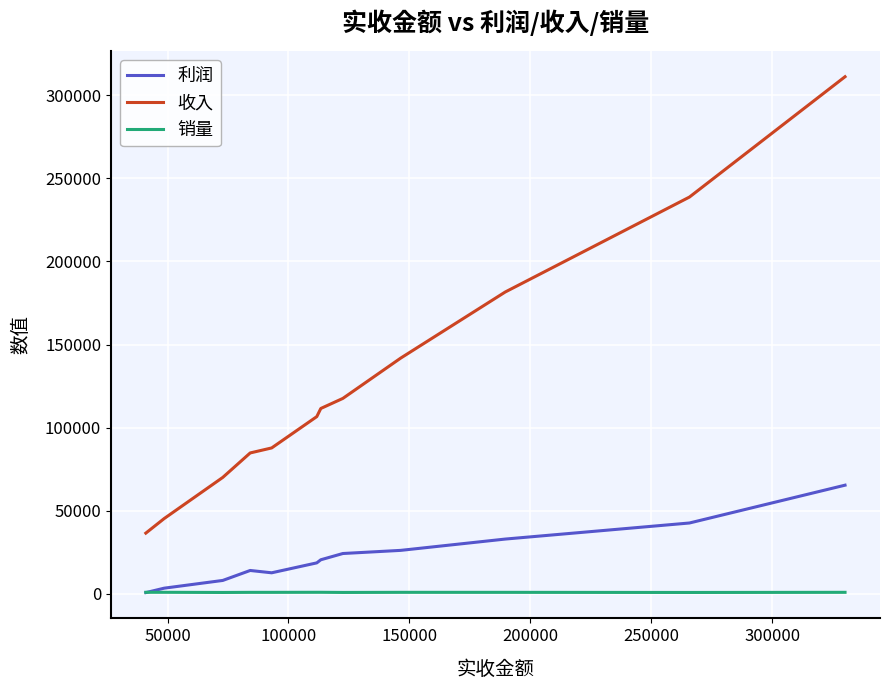

Which series has the largest total across all categories?

收入